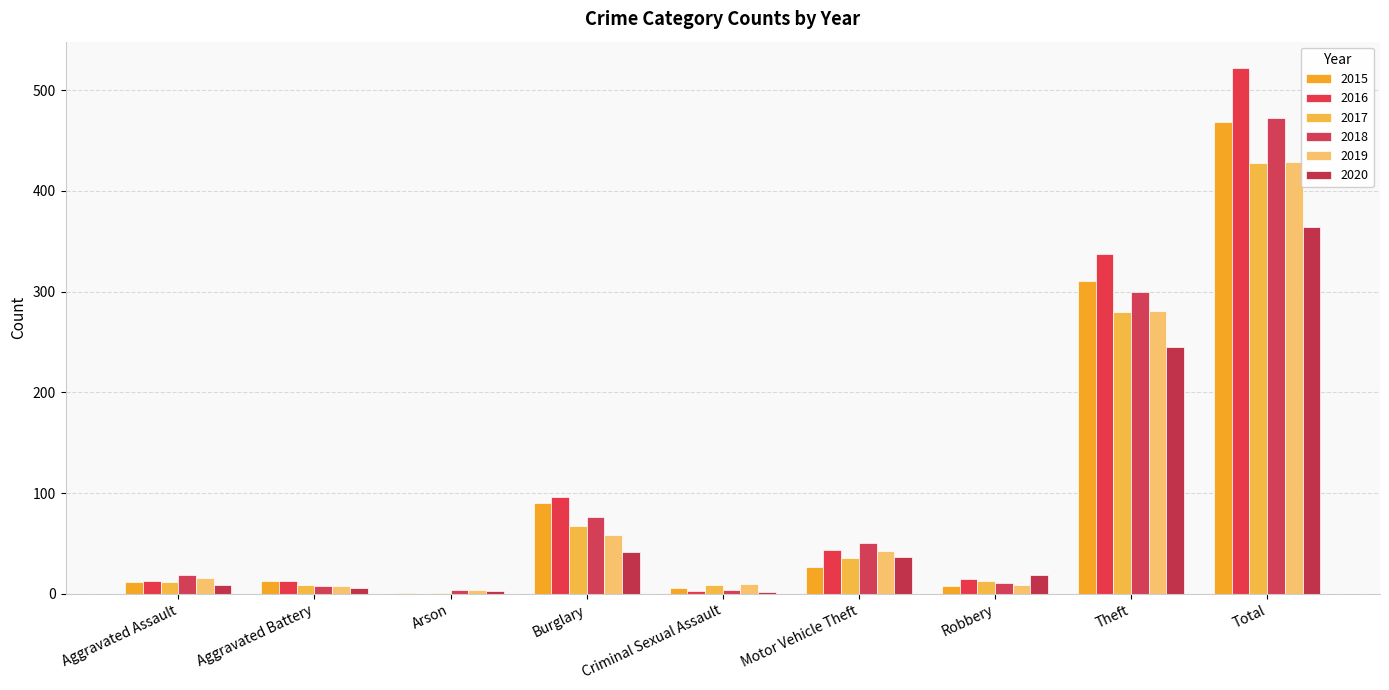

How many categories are shown in the chart?

9